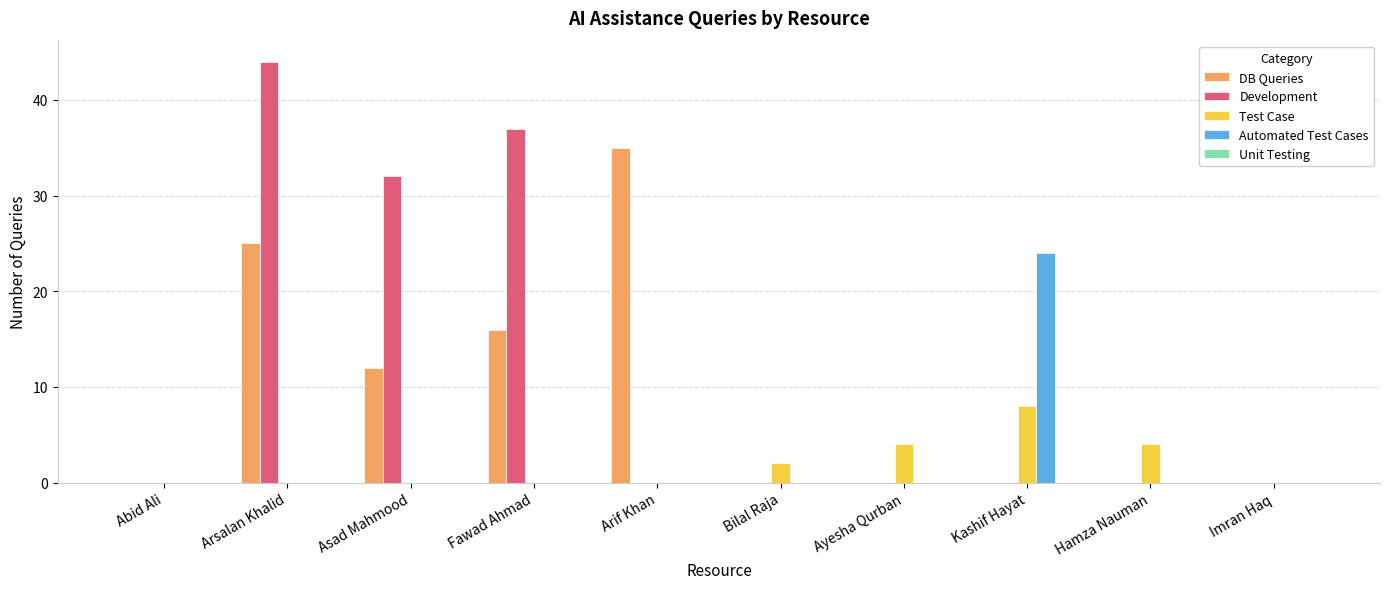

What is the difference between the DB Queries values at Arif Khan and Imran Haq?

35